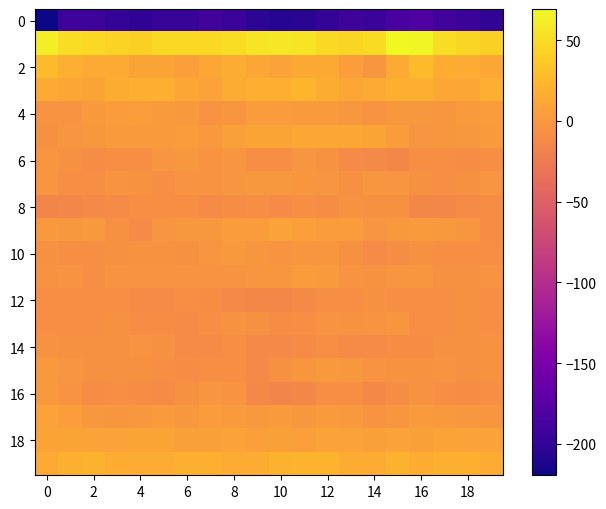

What is the smallest value displayed?

-219.5